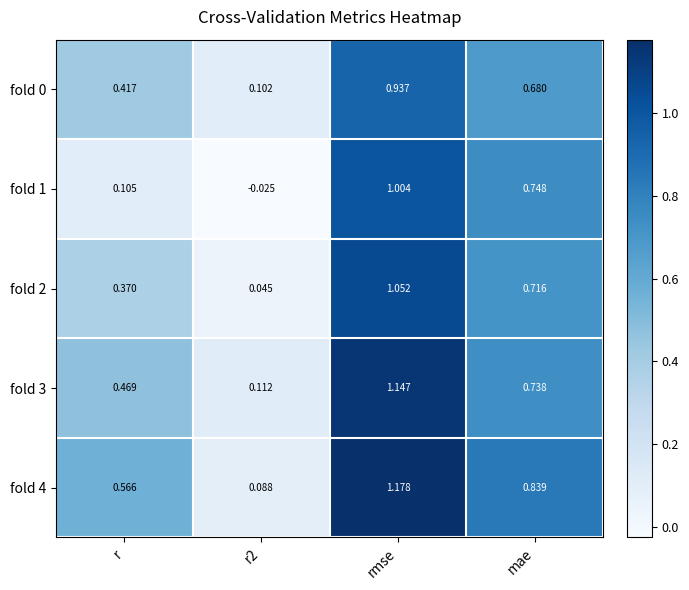

Which category has the highest value across all series?

rmse